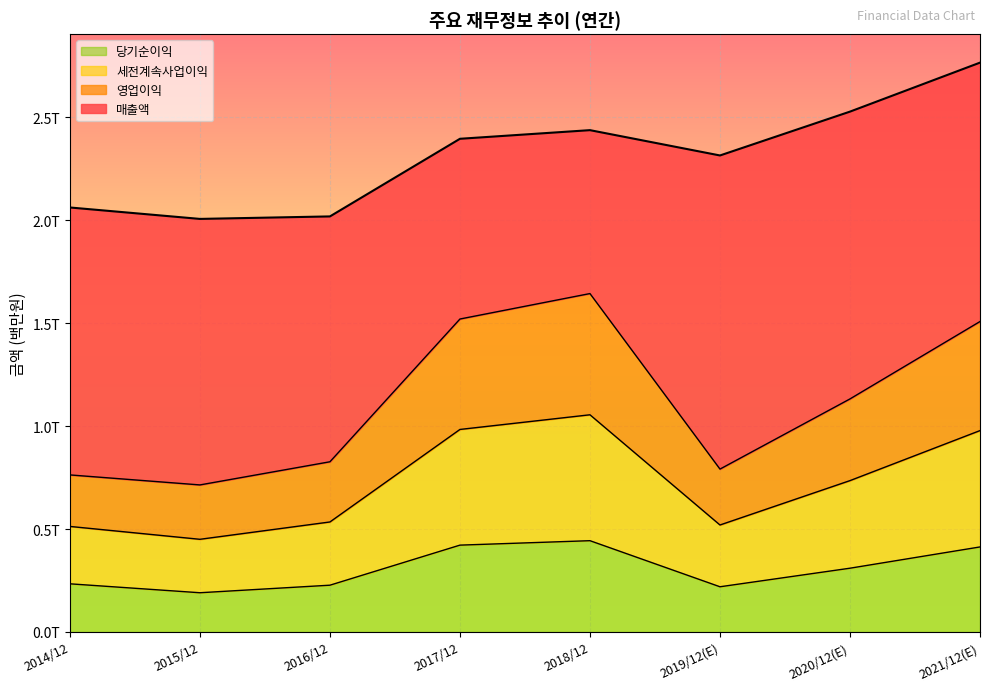

What is the difference between the 영업이익 values at 2014/12 and 2021/12(E)?

745134